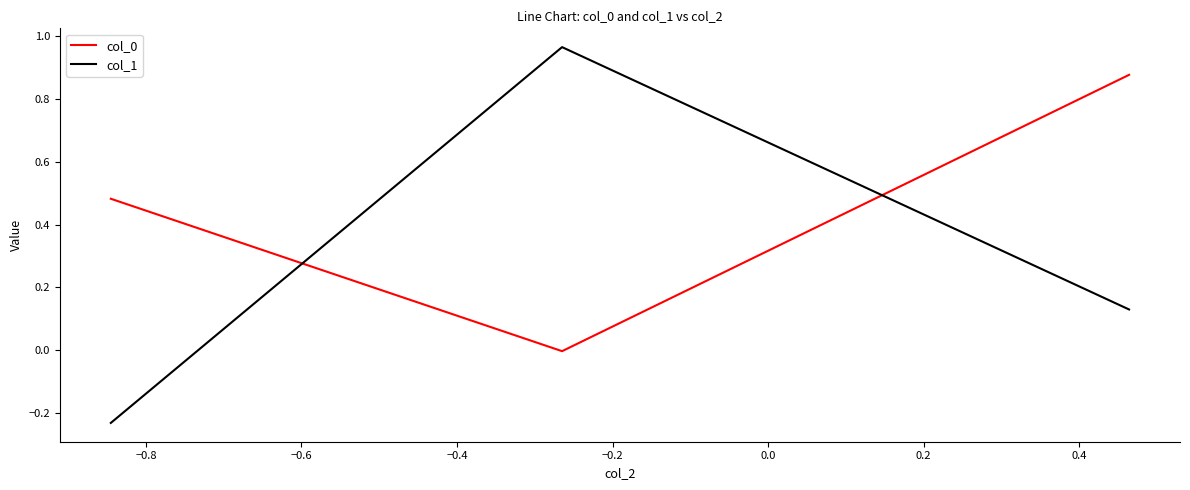

Which series has the largest range (max minus min)?

col_1